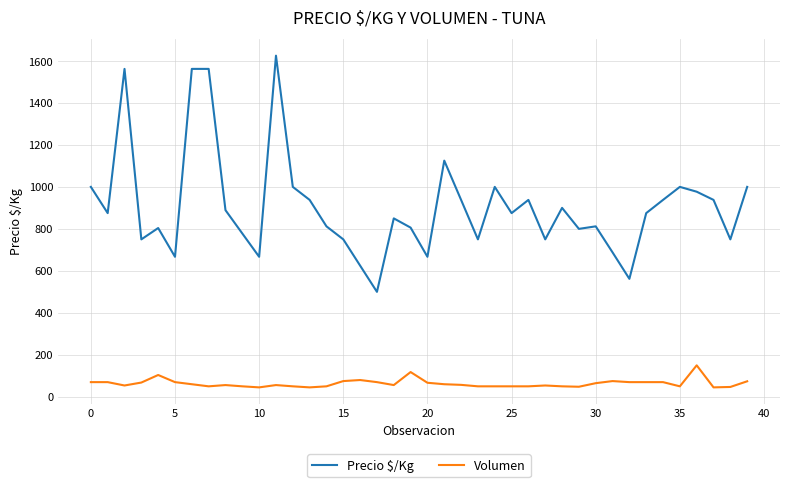

How many lines are shown in the chart?

2